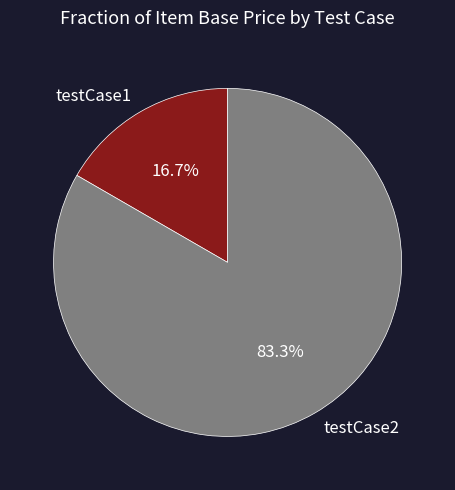

True or false: testCase2 accounts for 73% of the total.

False